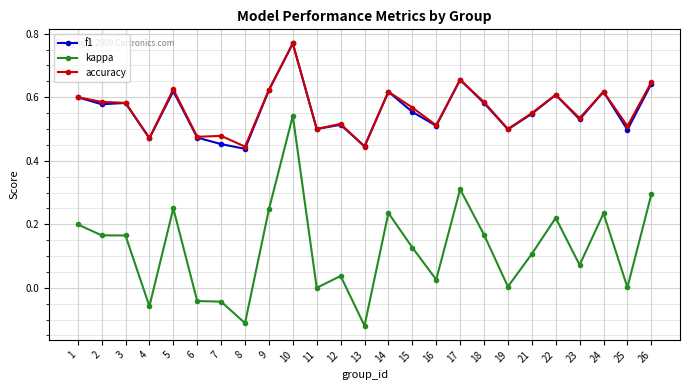

Which series has the widest spread of values?

kappa